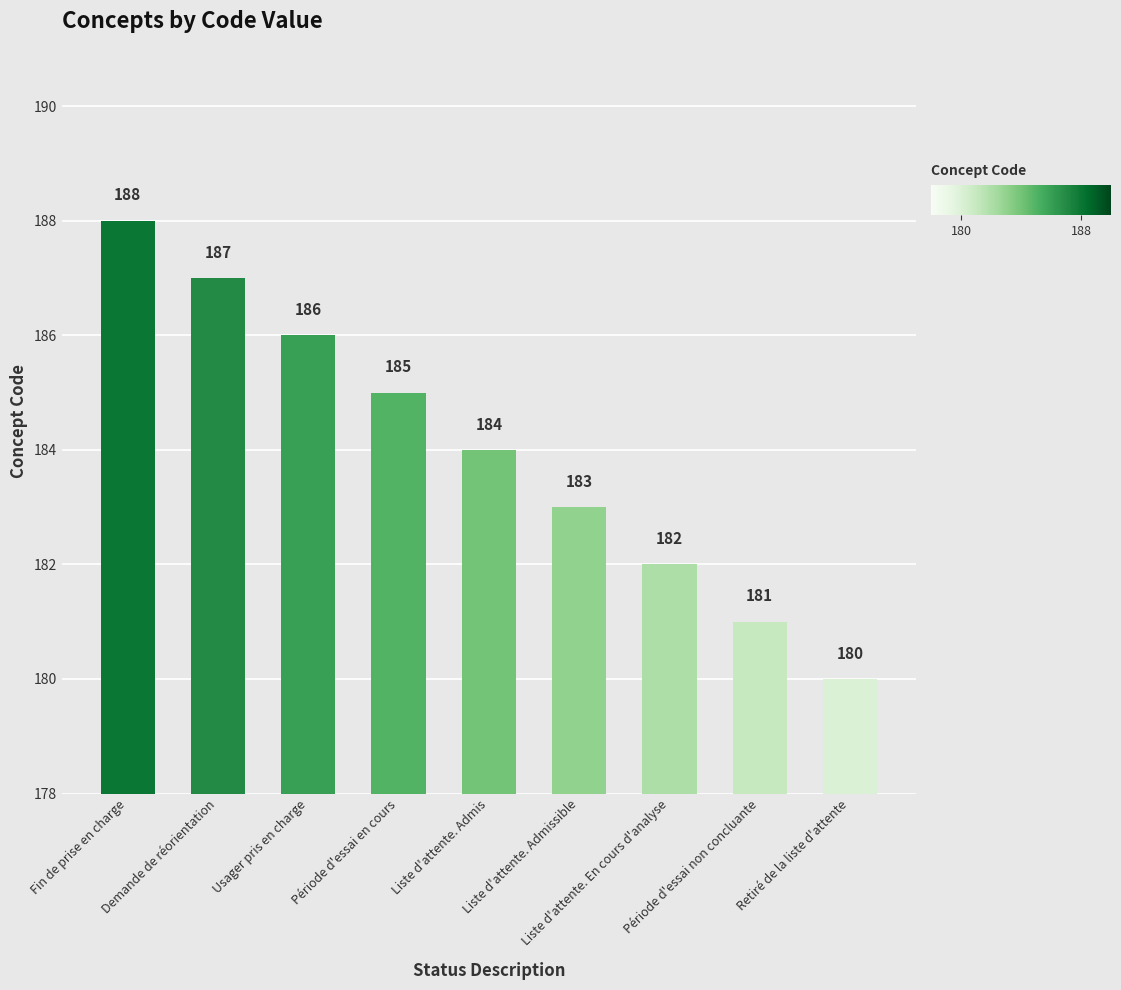

What is the smallest value displayed?

180